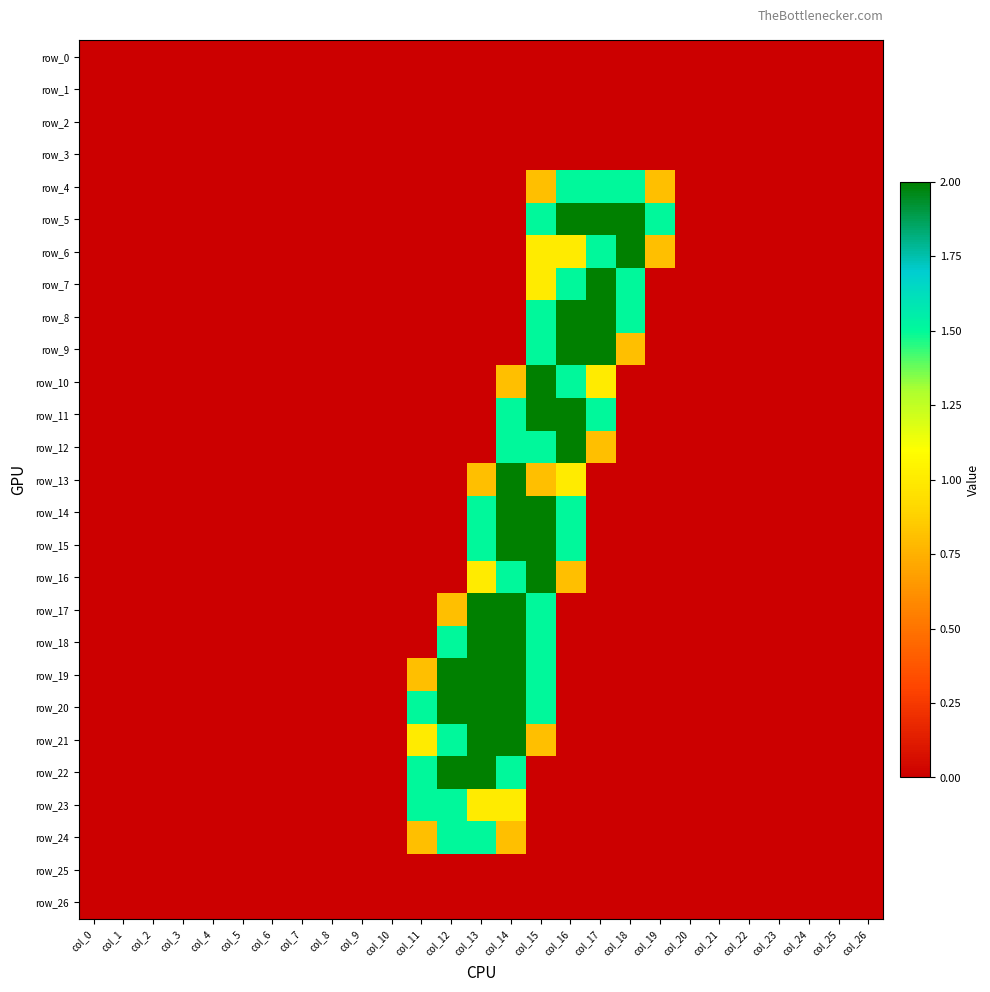

Which series changed the most between col_7 and col_19?

row_5